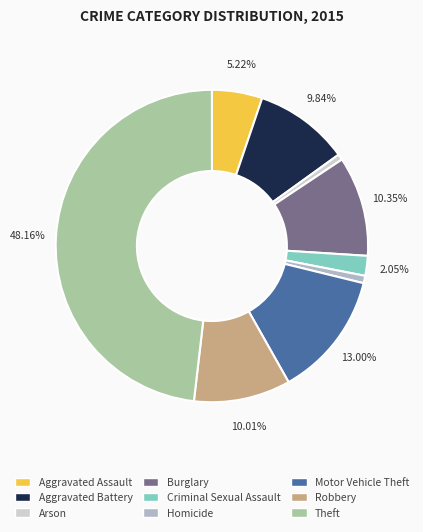

Does Homicide represent more than half of the total?

No